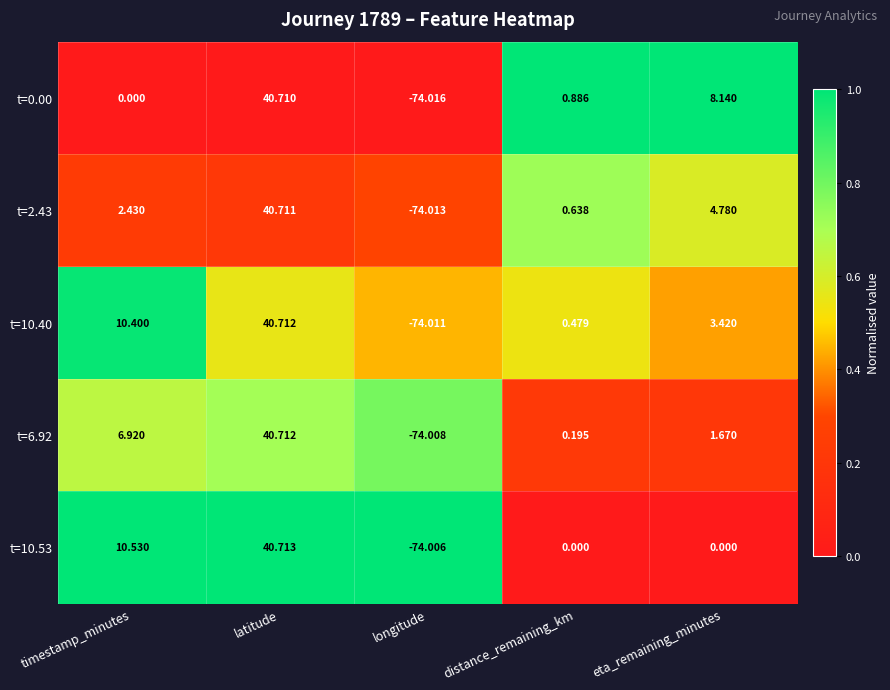

Which label corresponds to the smallest value in the chart?

longitude